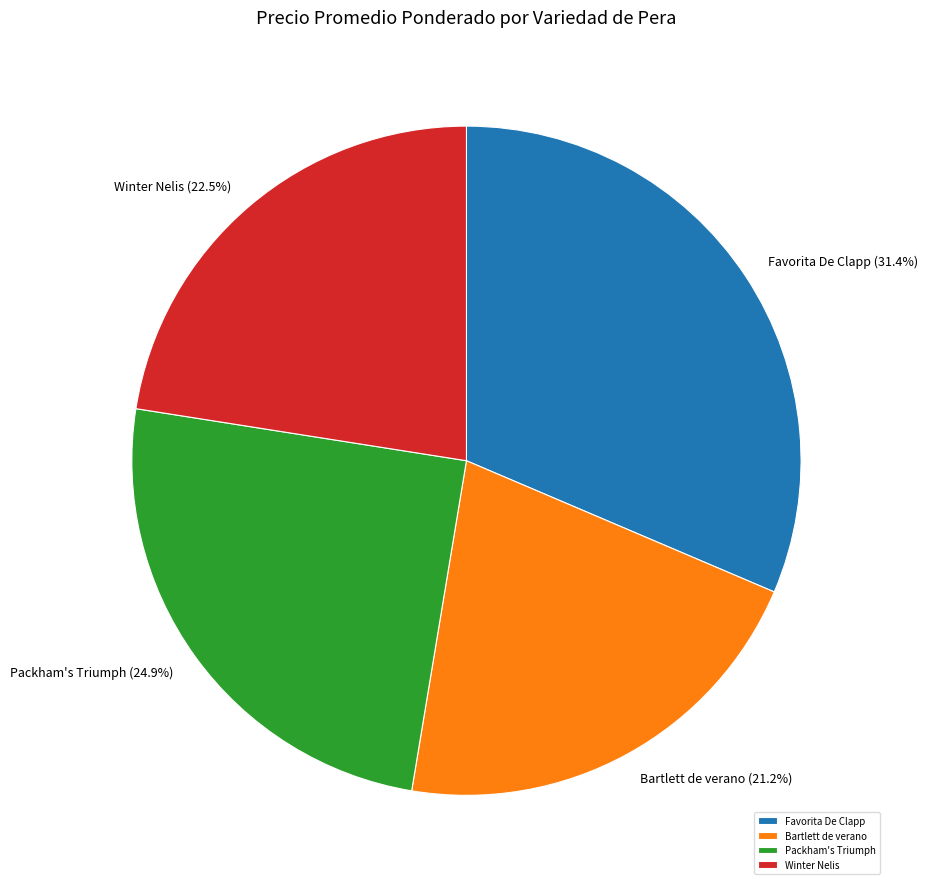

How many segments does this pie chart have?

4